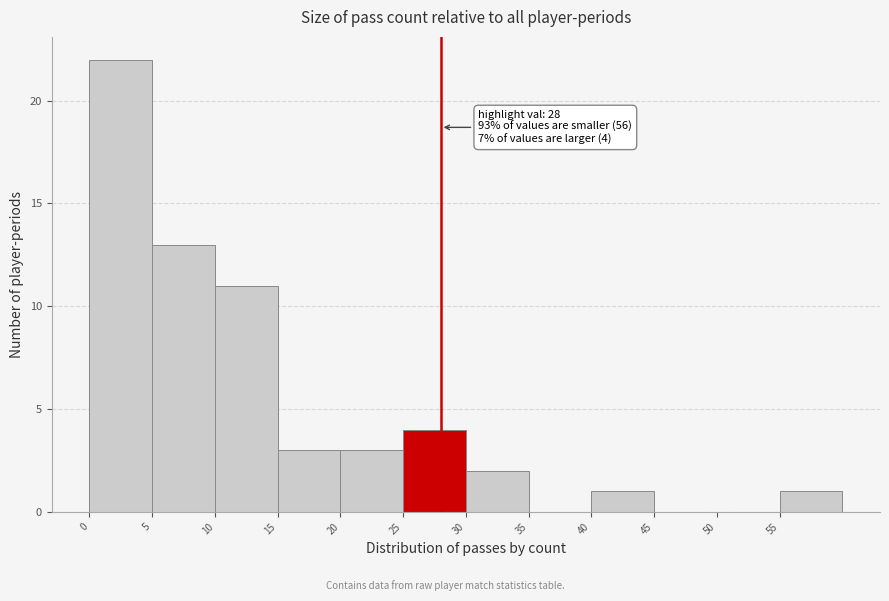

Over which range of the x-axis is the bar tallest?

0 to 5